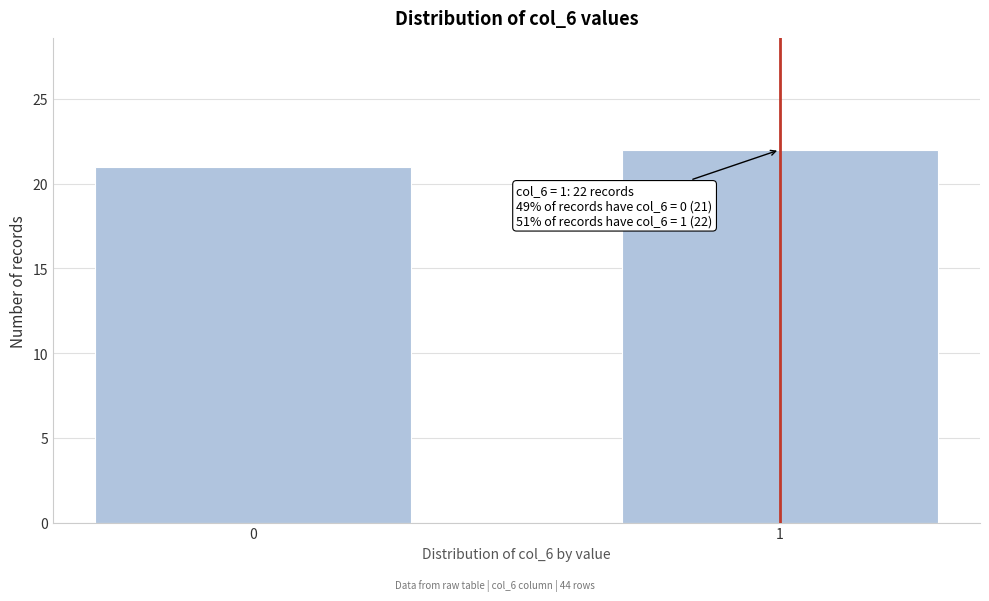

Reading left to right, list all the values displayed in this chart.

21	22